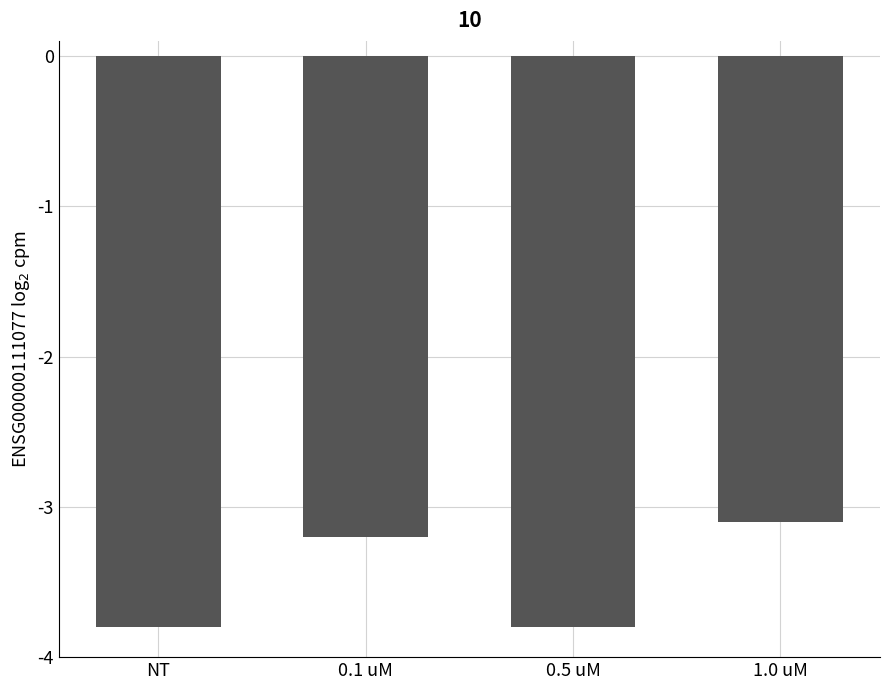

What is the sum of the values at NT and 0.5 uM?

-7.6